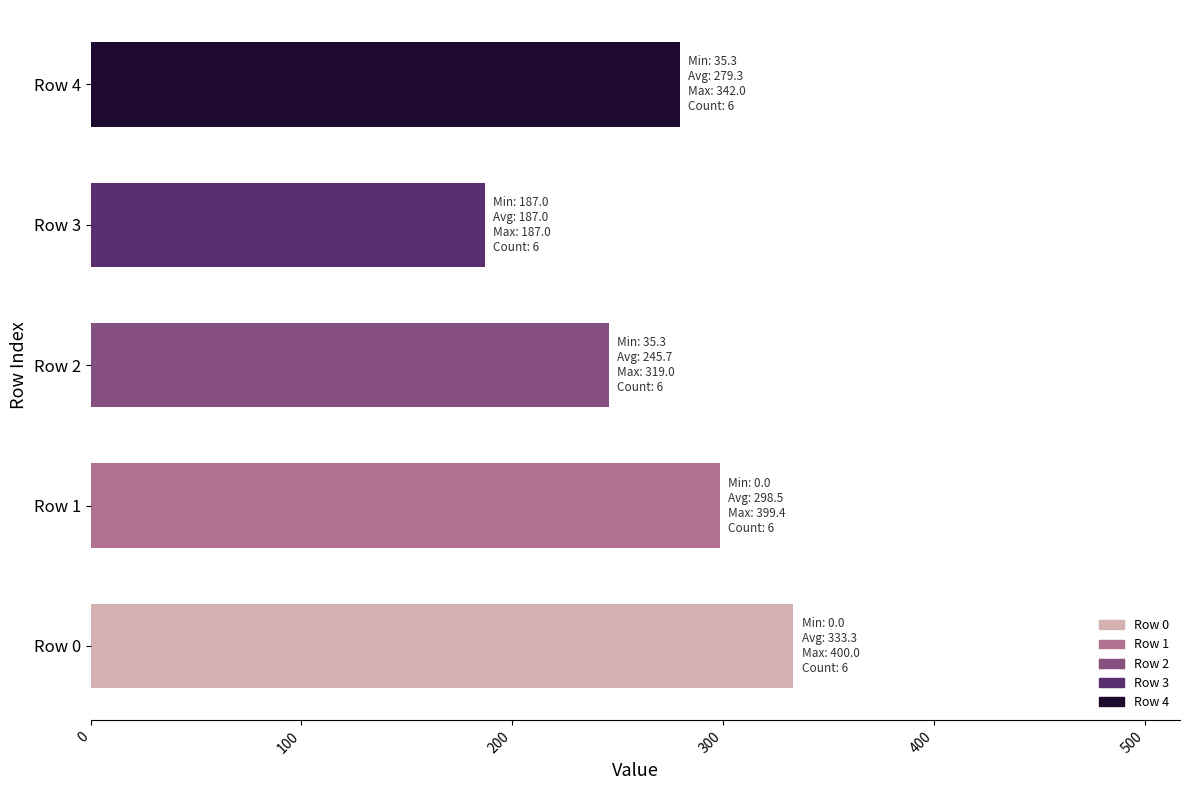

Count the number of data series in this chart.

1